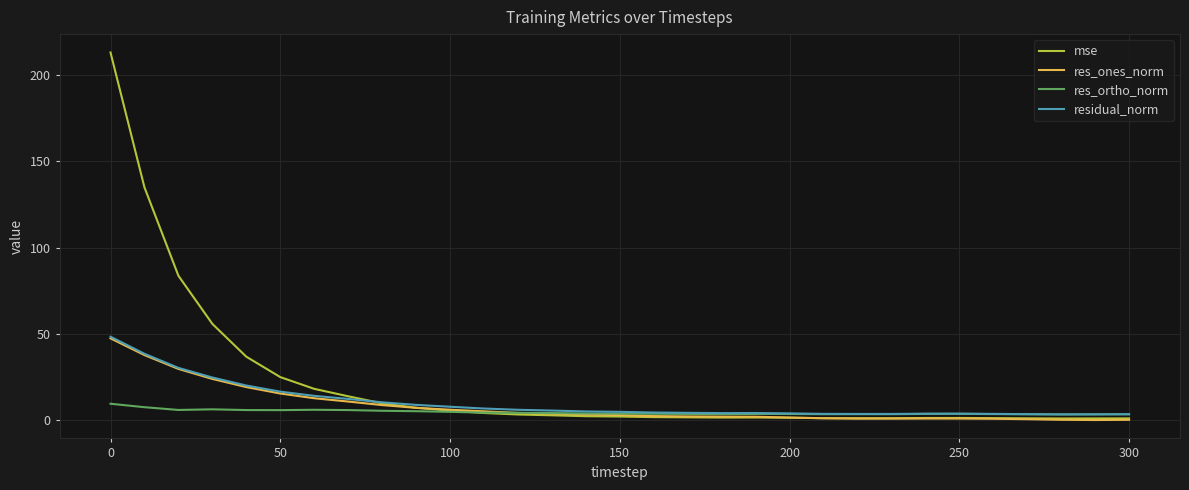

Which series has the largest range (max minus min)?

mse